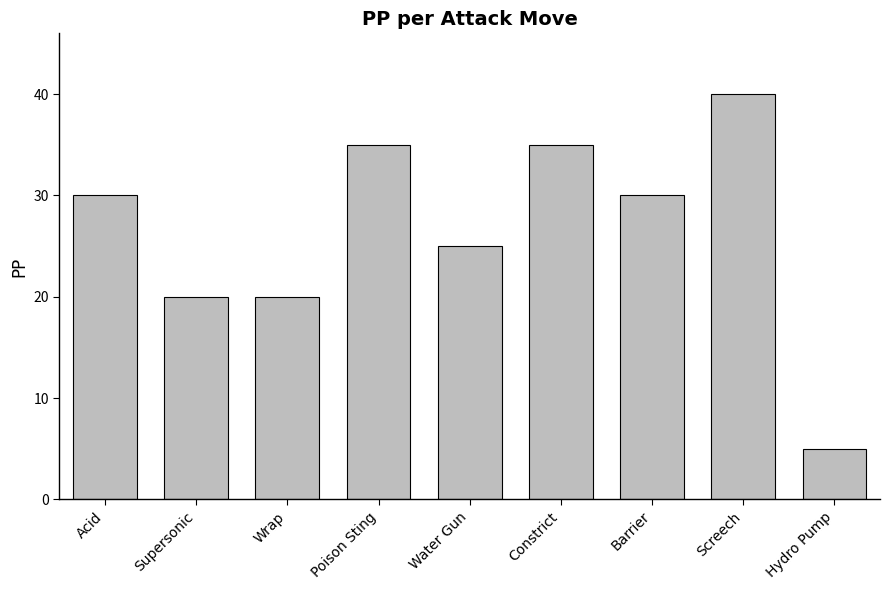

What is the sum of all values?

240